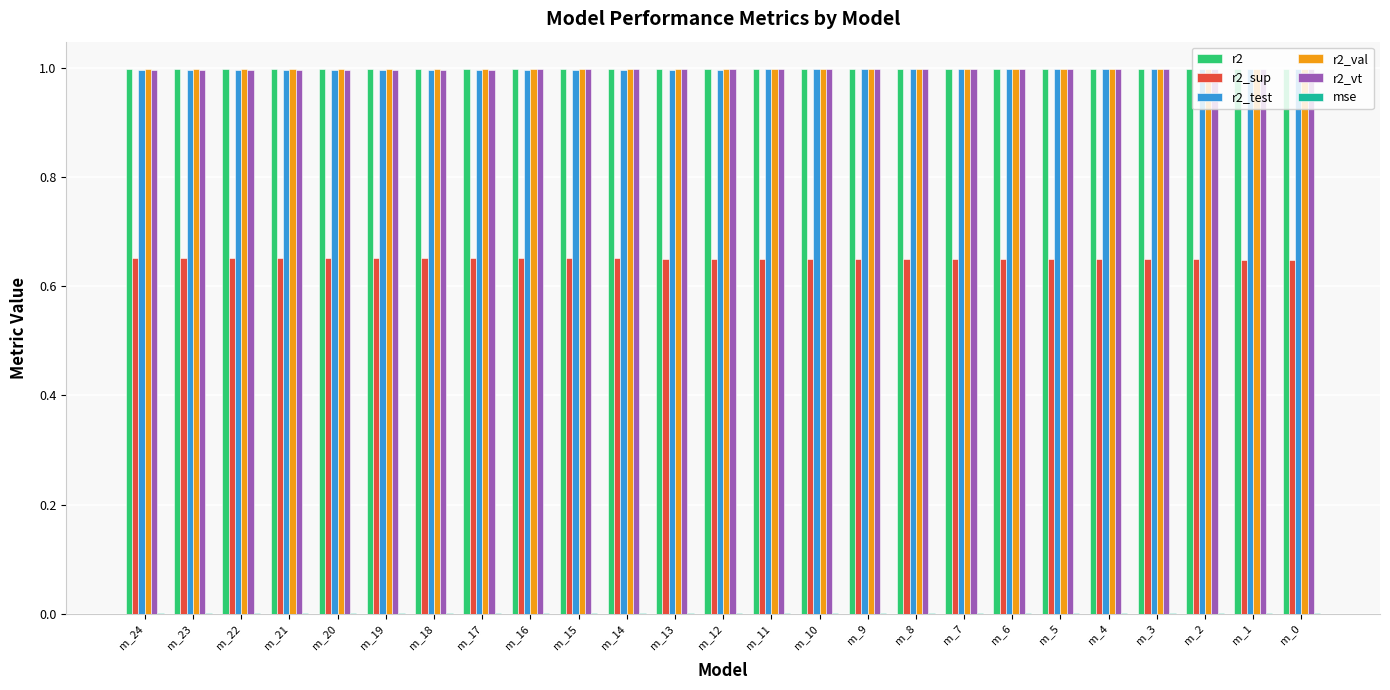

Is it true that r2_vt equals 1.0 at m_11?

True